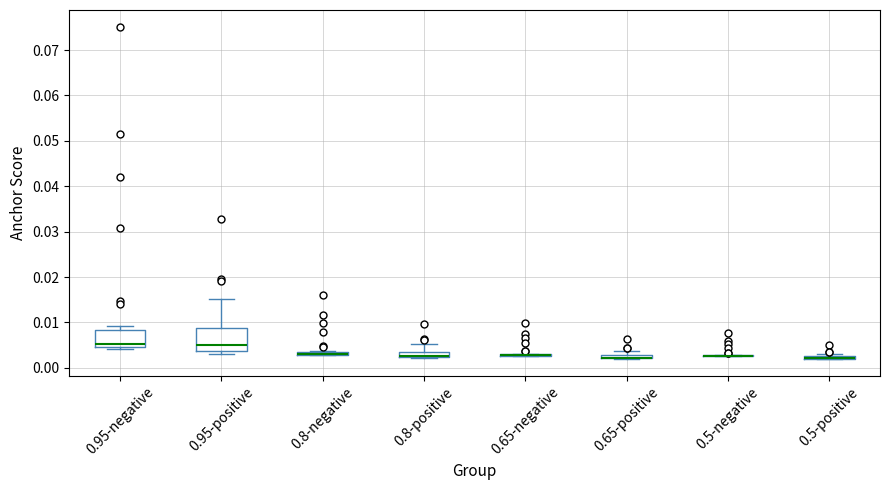

Which box is the tallest, from its lower edge to its upper edge?

0.95-positive